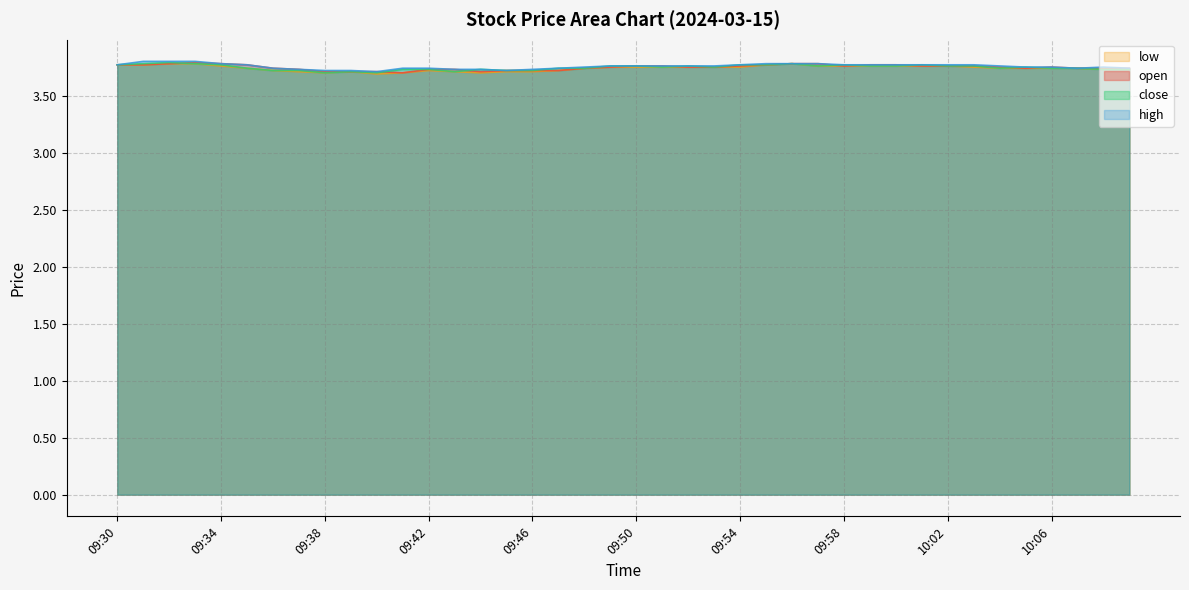

What is the value of the low point at the 33rd from the left?

3.8